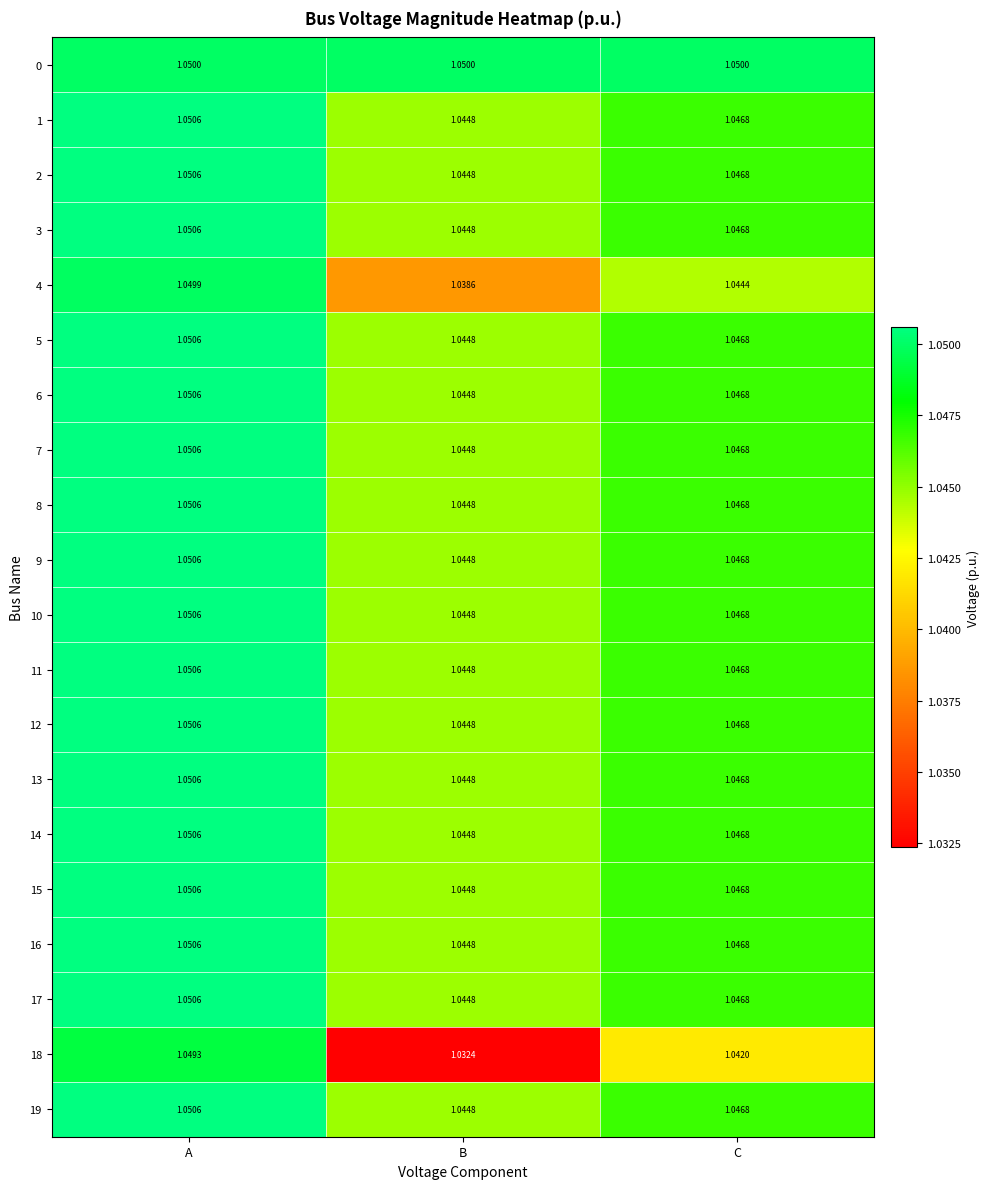

Where is 11 nearest to the value 1?

B